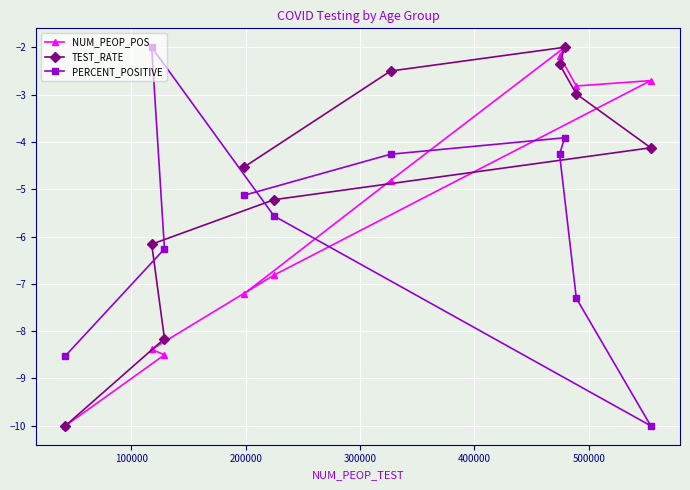

How many data points in TEST_RATE are less than -4?

6